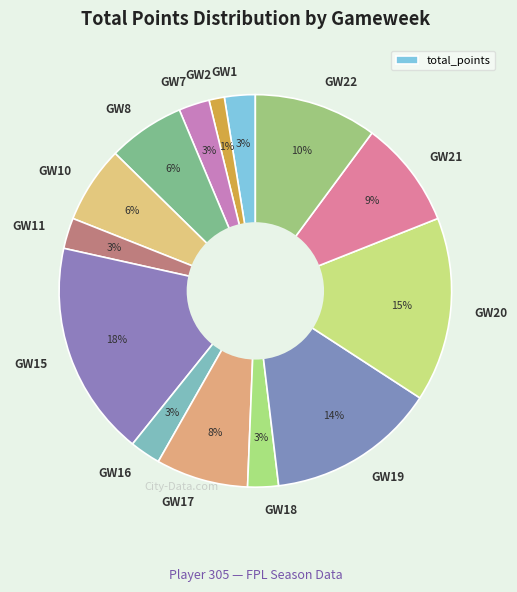

Count the number of slices in the pie.

14